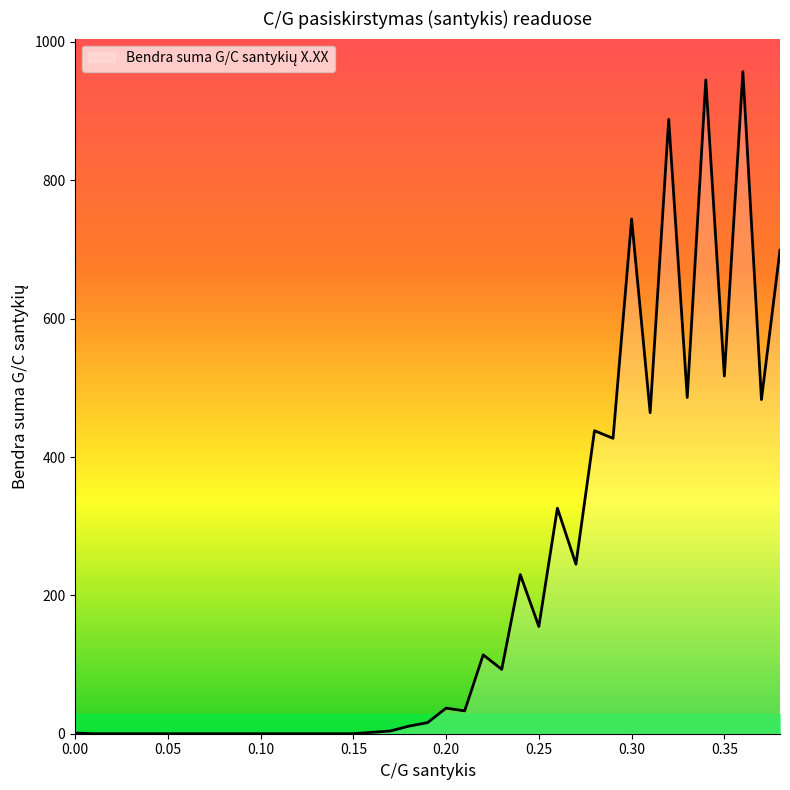

How many lines are shown in the chart?

1